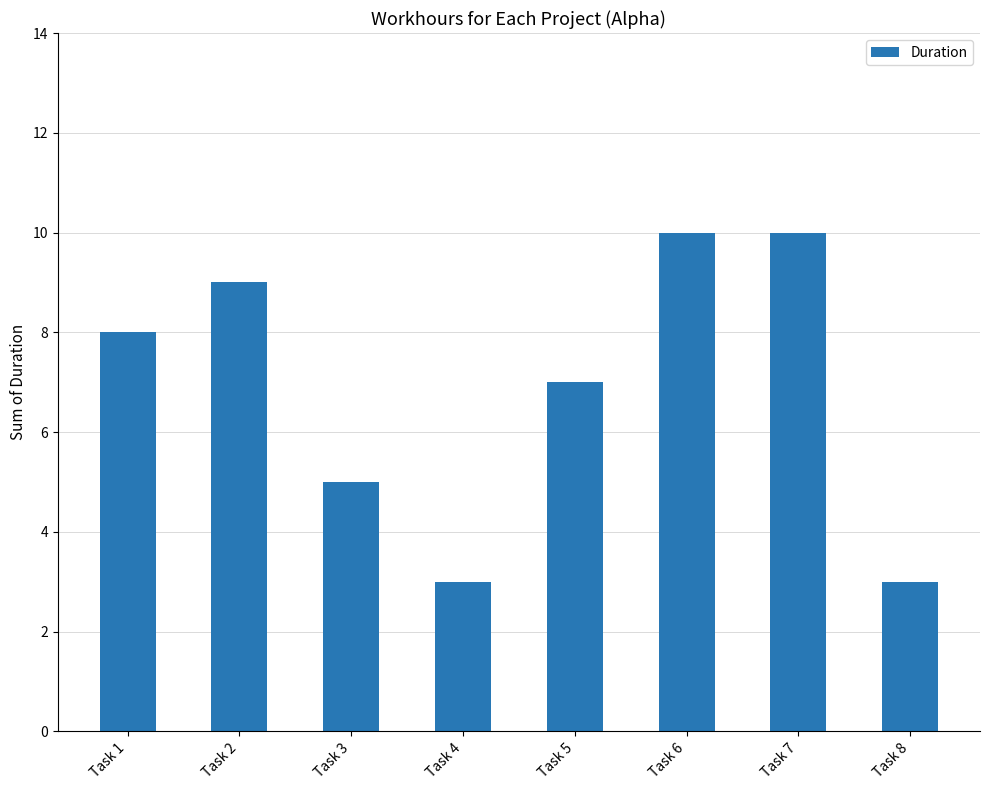

What is the average value?

7